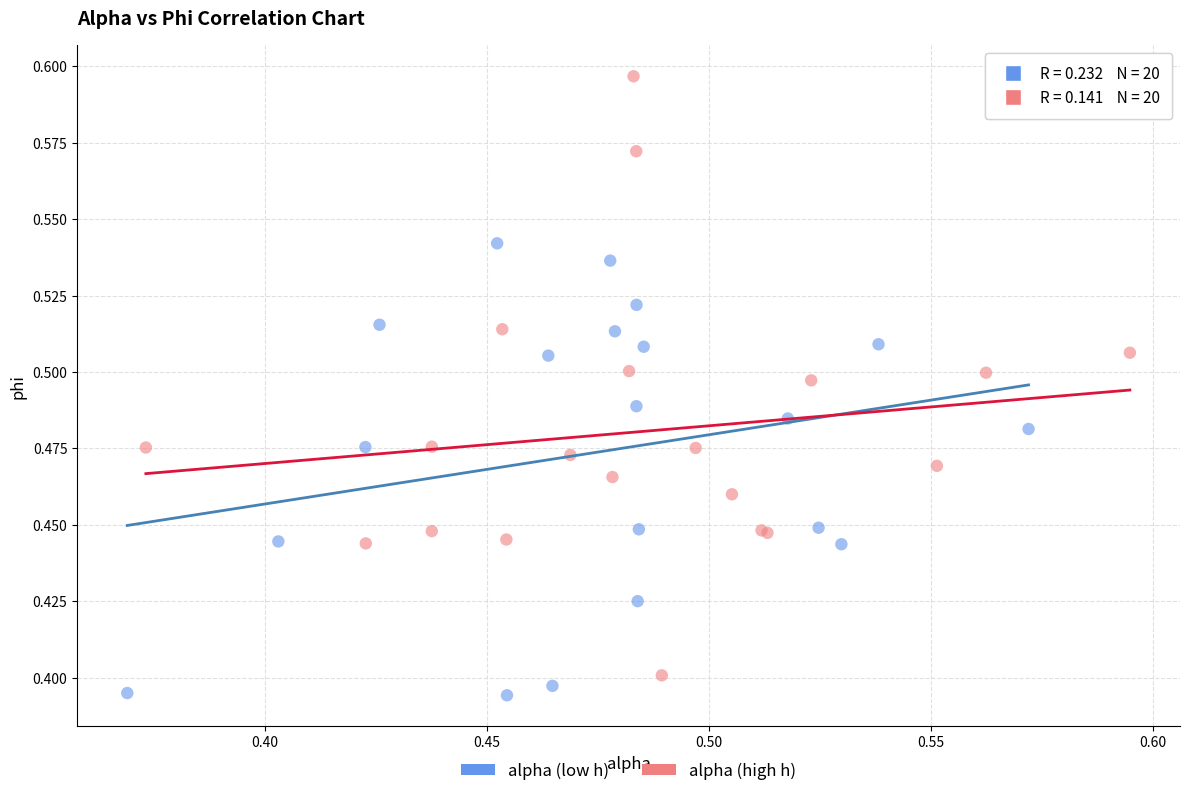

Which series reaches the maximum Y coordinate?

alpha (high h)